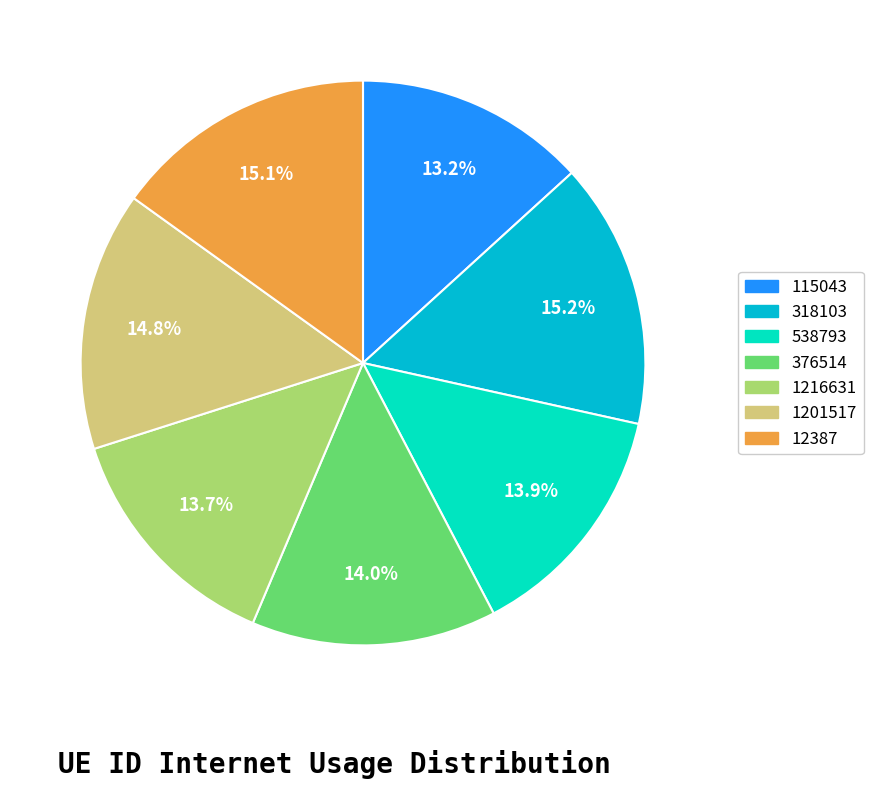

To the nearest percent, what is the average slice percentage?

14%